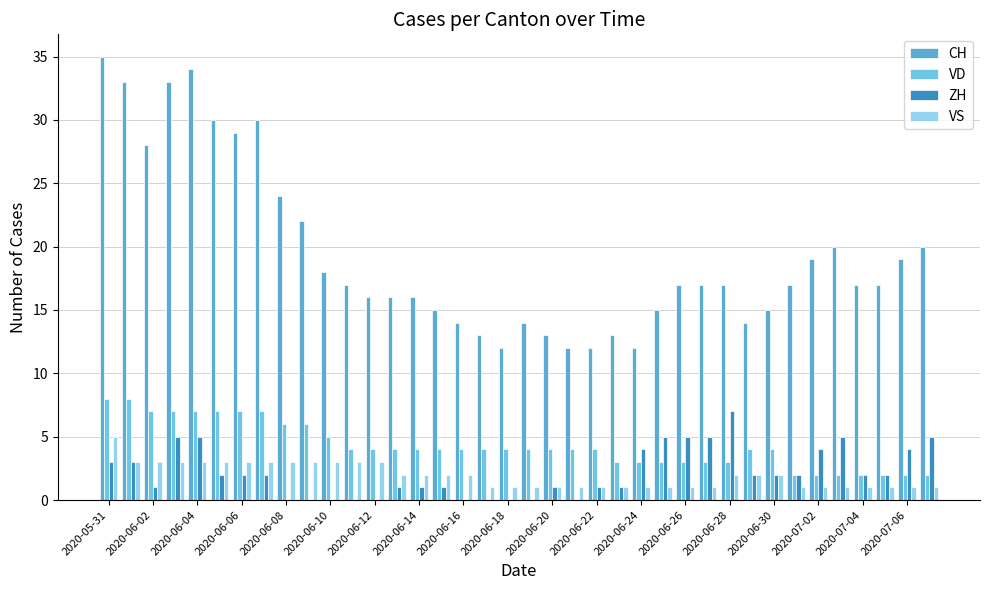

How many groups of bars are there?

38